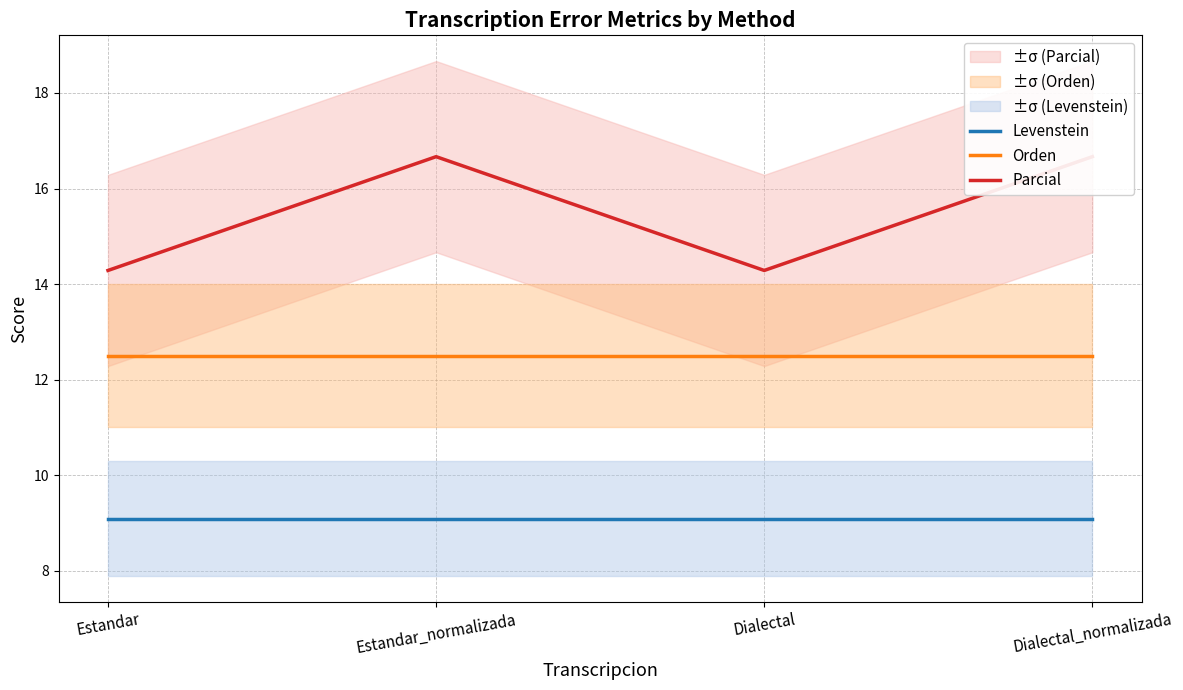

Which series has the widest spread of values?

Parcial